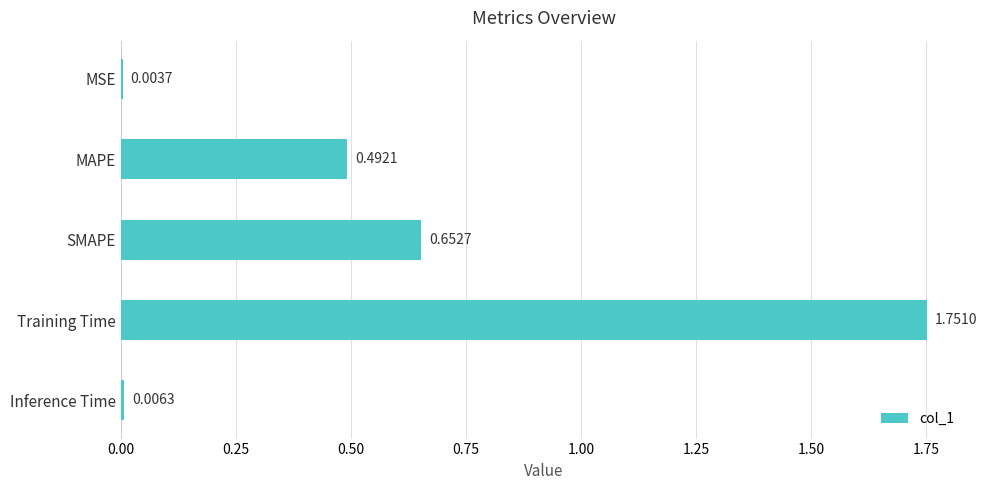

At which label is the value closest to 0?

MSE